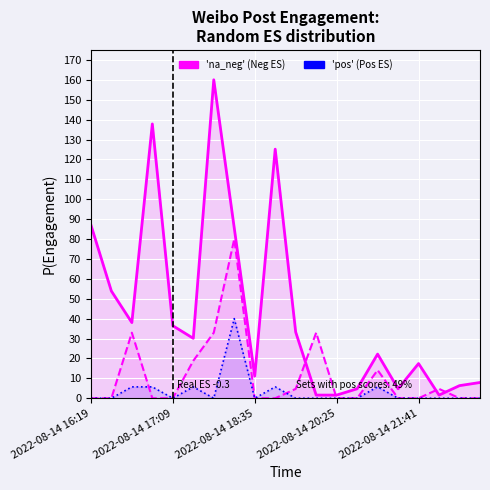

True or false: Reposts (col_3) has more than 1 interior local peaks.

True